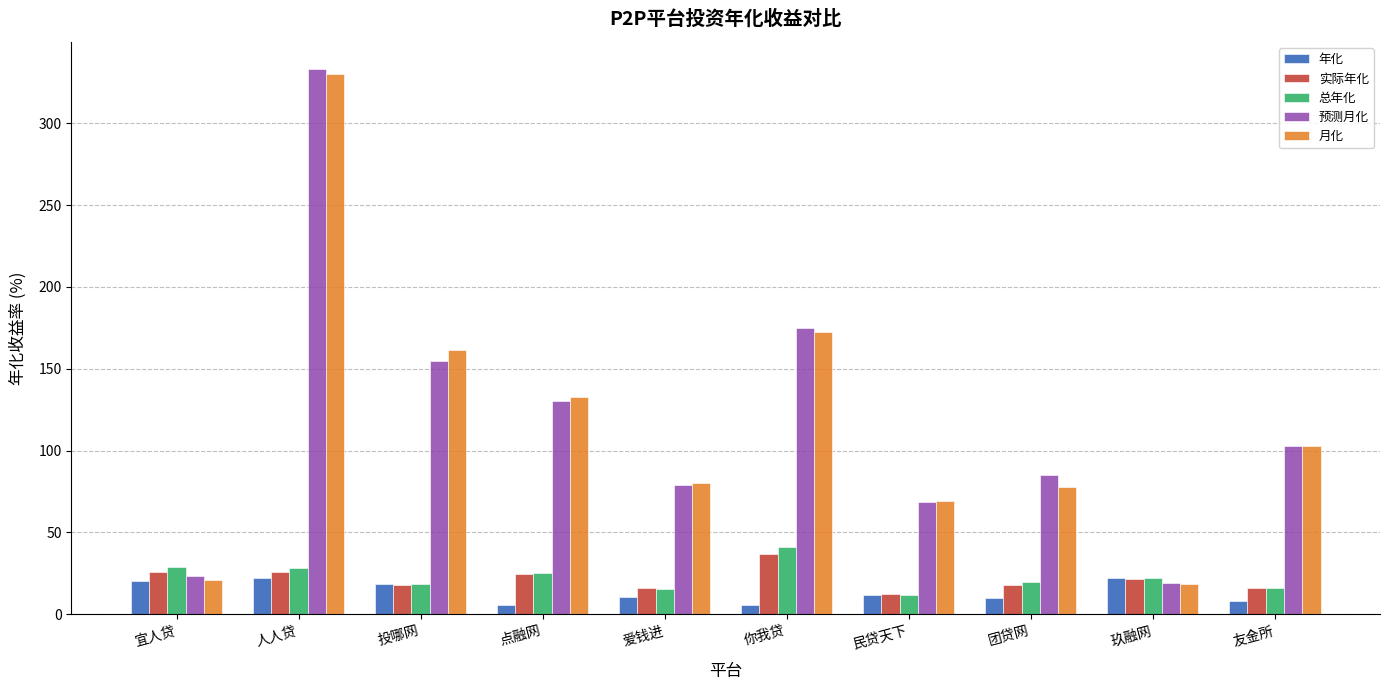

True or false: 实际年化 has a value of 24.5 at 点融网.

True